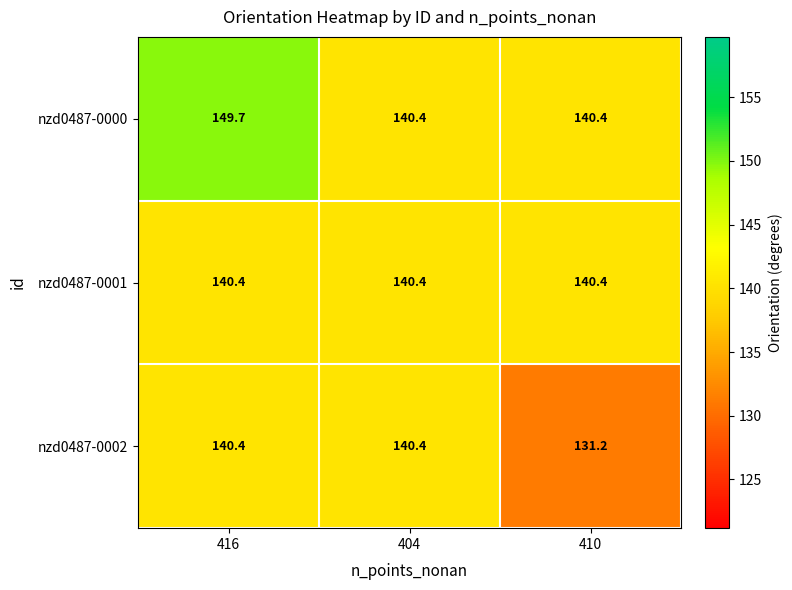

At how many categories does at least one series exceed 137?

3